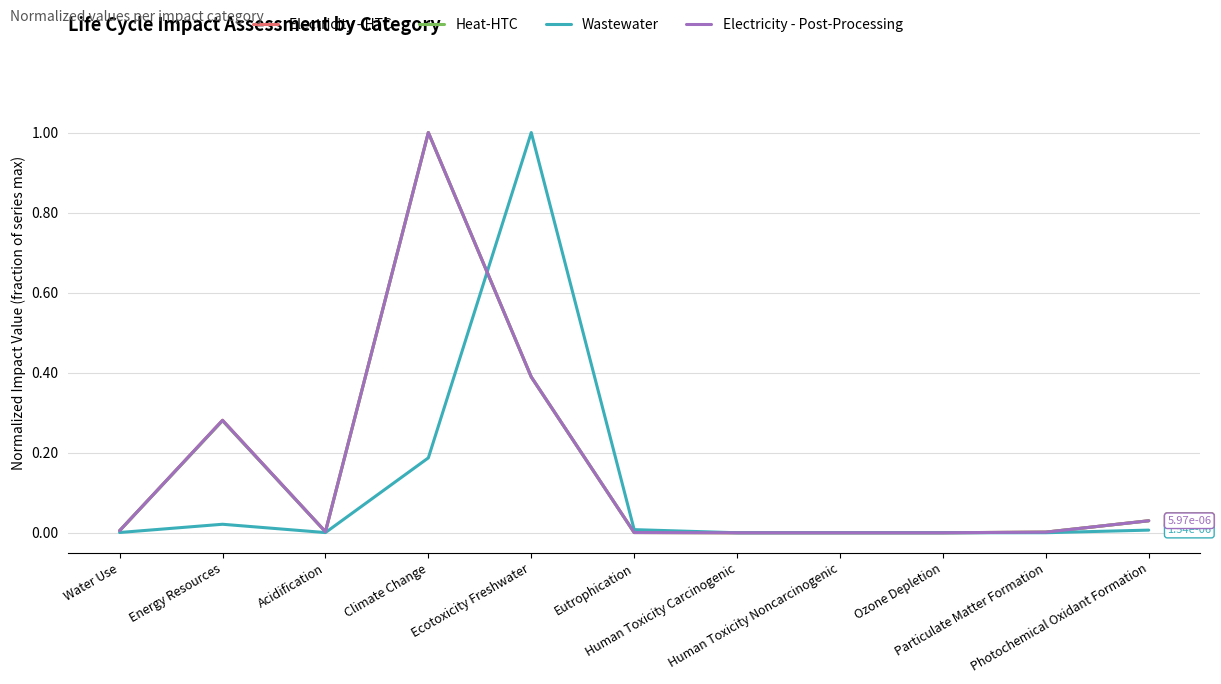

What is the maximum value for Electricity - Post-Processing?

1.0